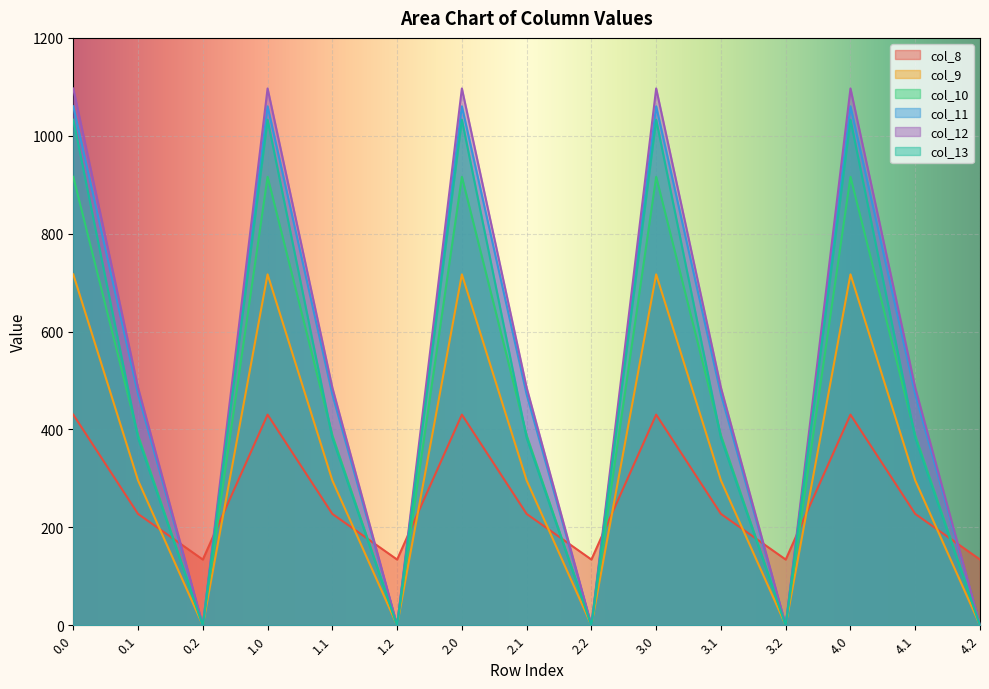

How many positive values does the col_9 series have?

10